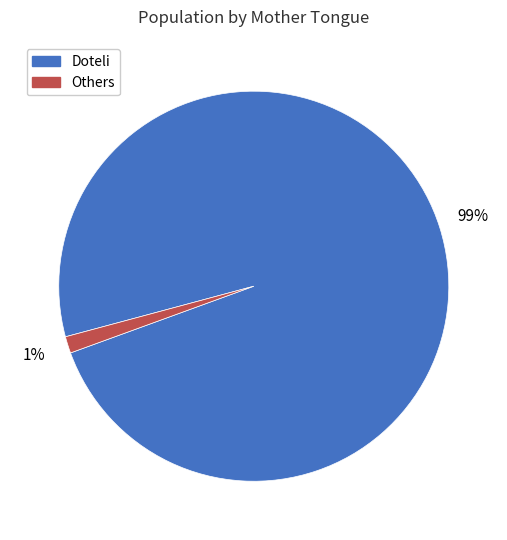

Is there any slice that represents more than half of the pie?

Yes